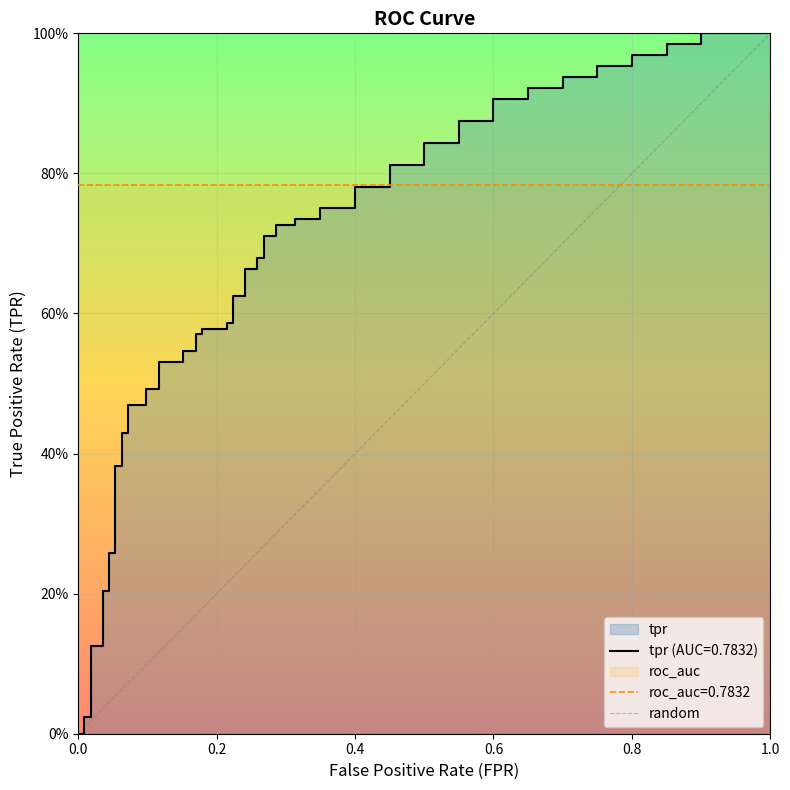

List the labels in order of value, largest first.

1.0, 0.0